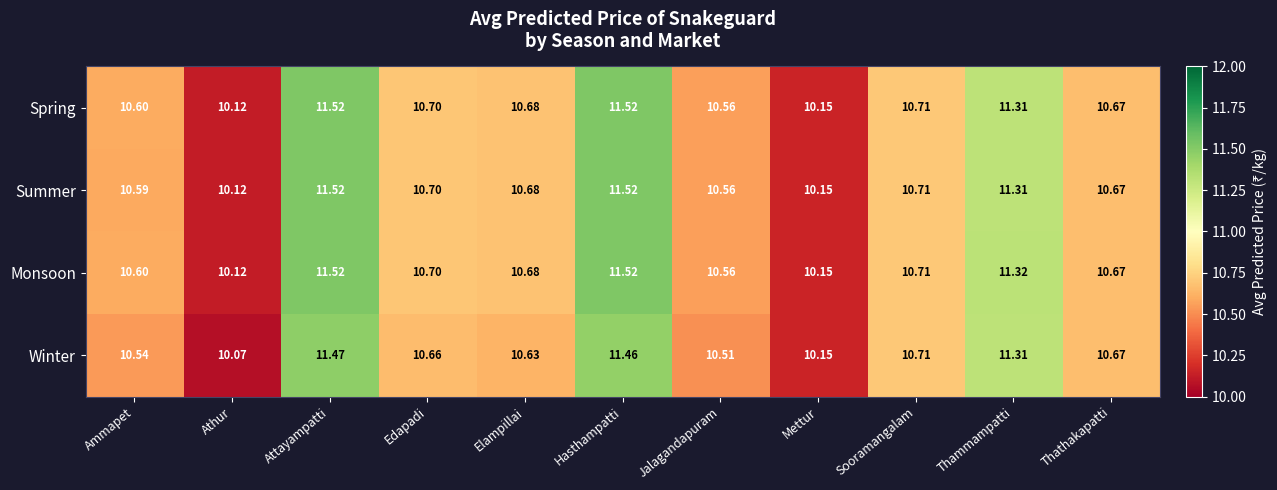

Which category has the lowest value across all series?

Athur